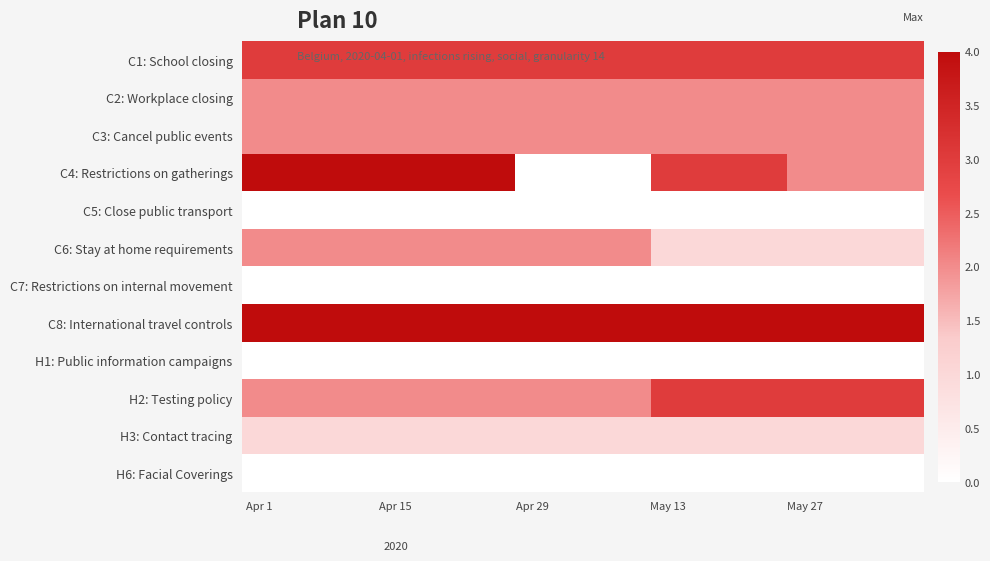

How many distinct data groups are displayed?

12